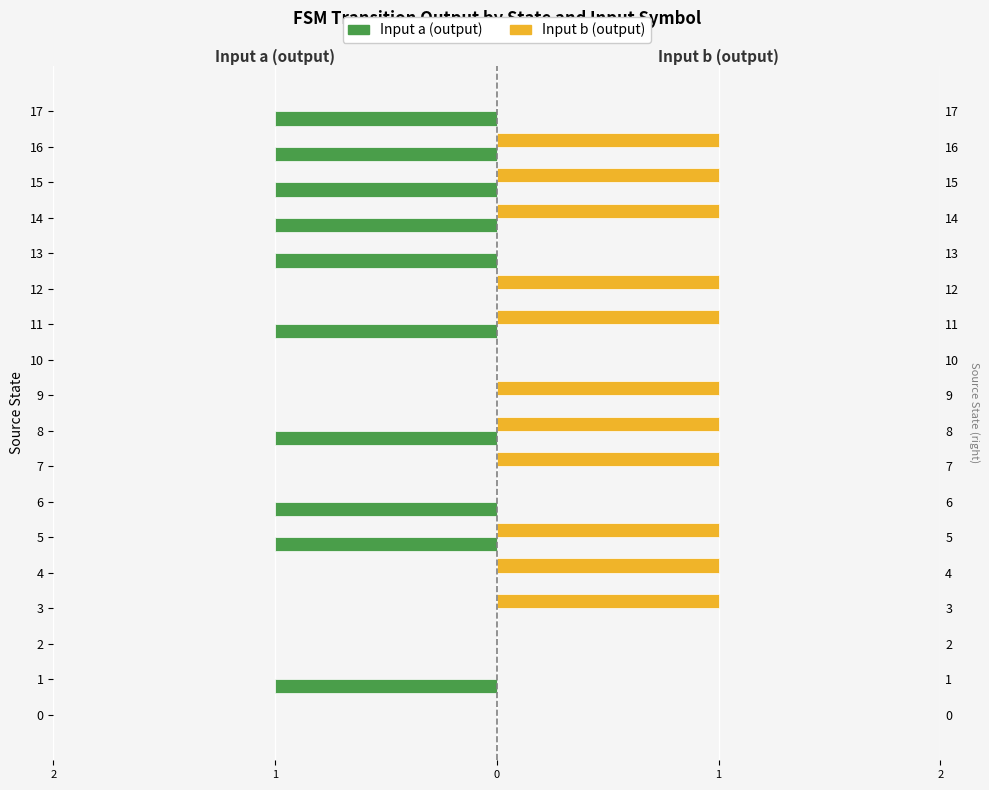

How many values in Input a (output) are below zero?

10